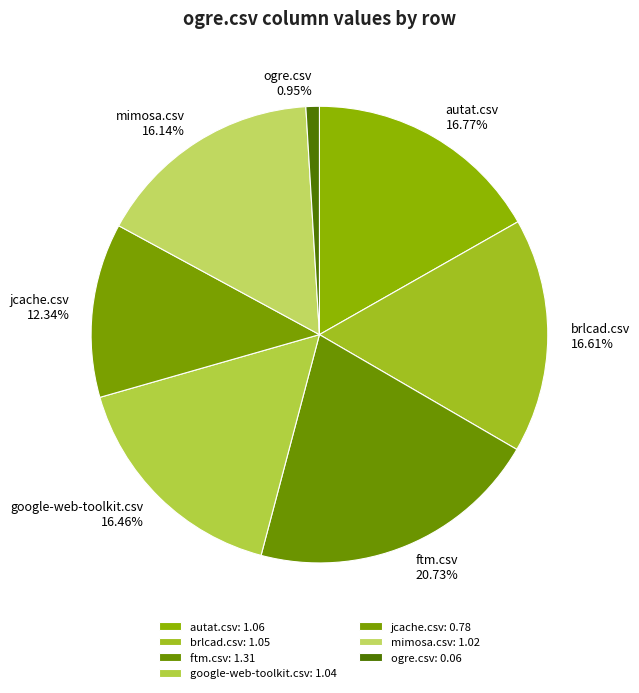

Does google-web-toolkit.csv account for over 50% of the chart?

No